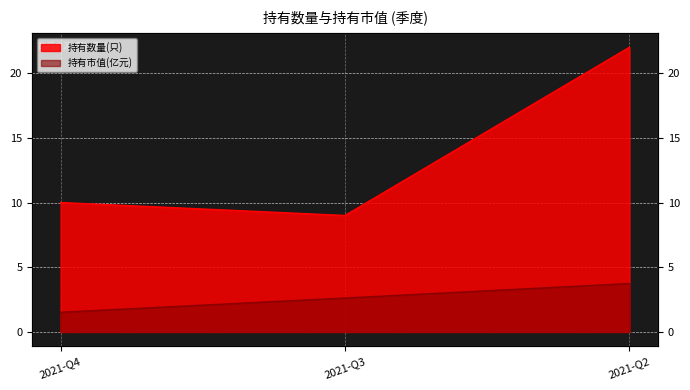

What is the approximate value of 持有市值(亿元) at 2021-Q3?

2.6